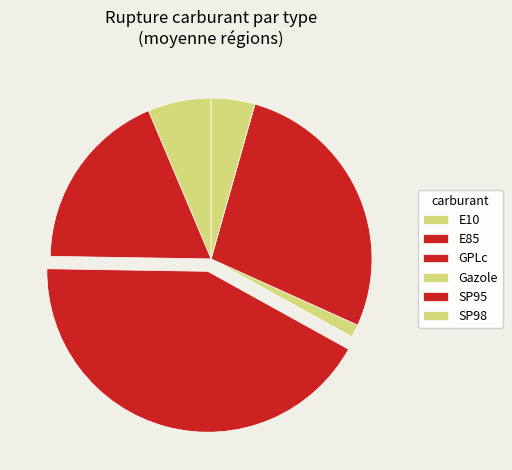

Is there a majority slice in this chart?

No